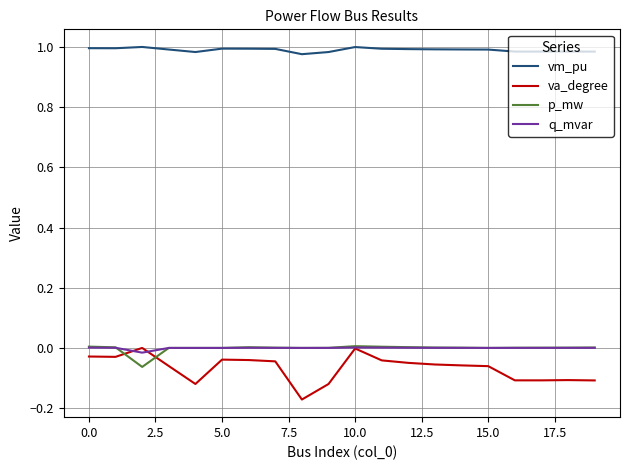

True or false: p_mw and vm_pu cross at least once.

False